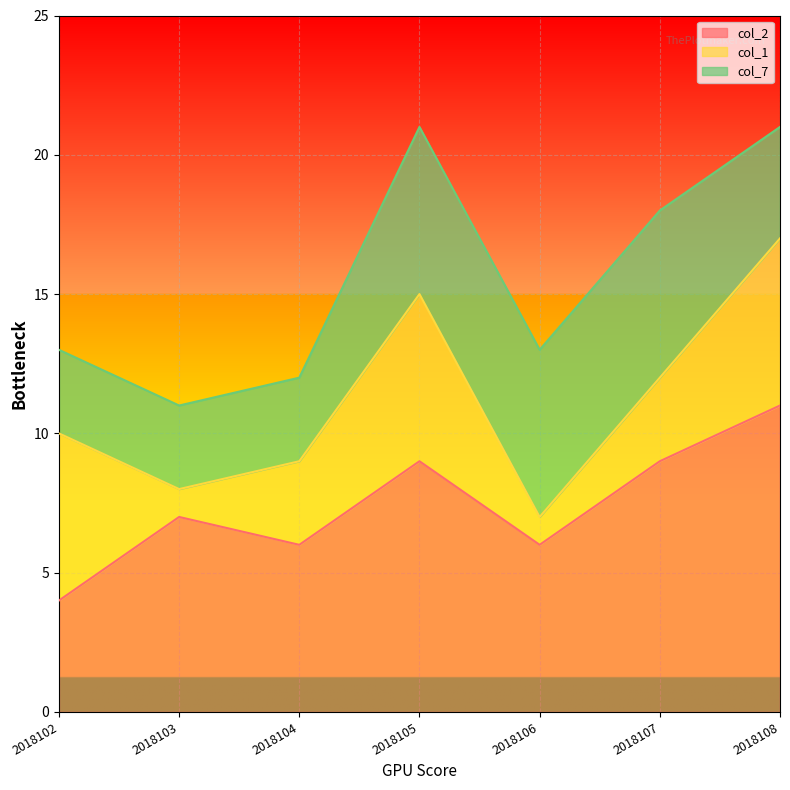

Rank the categories by col_7 value from lowest to highest.

2018102, 2018103, 2018104, 2018108, 2018105, 2018106, 2018107